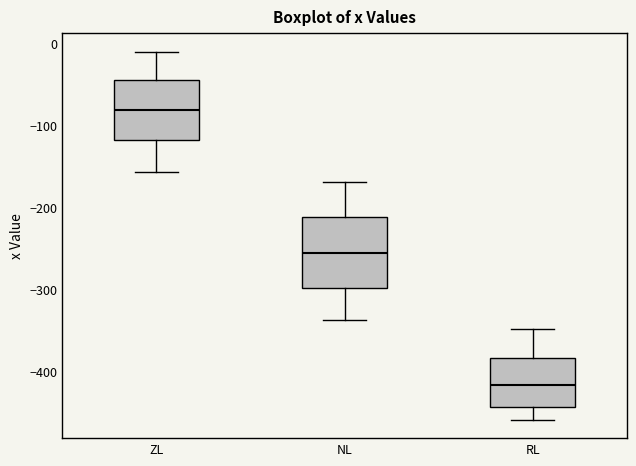

Which box is the tallest, from its lower edge to its upper edge?

NL